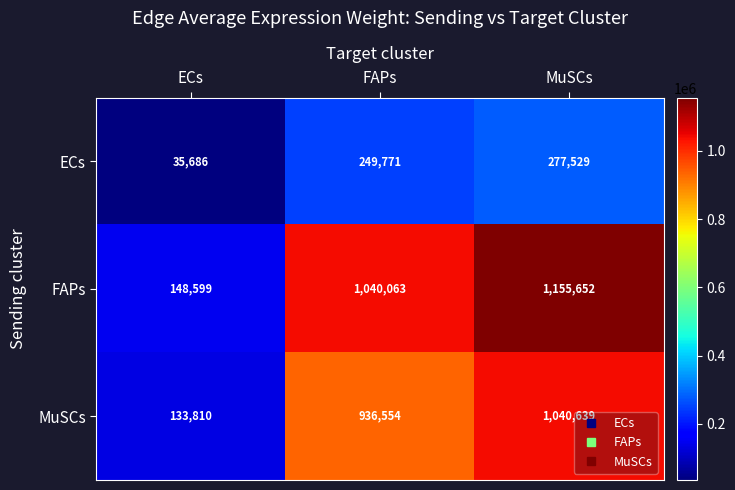

The MuSCs series shows 133810 at ECs. True or false?

True